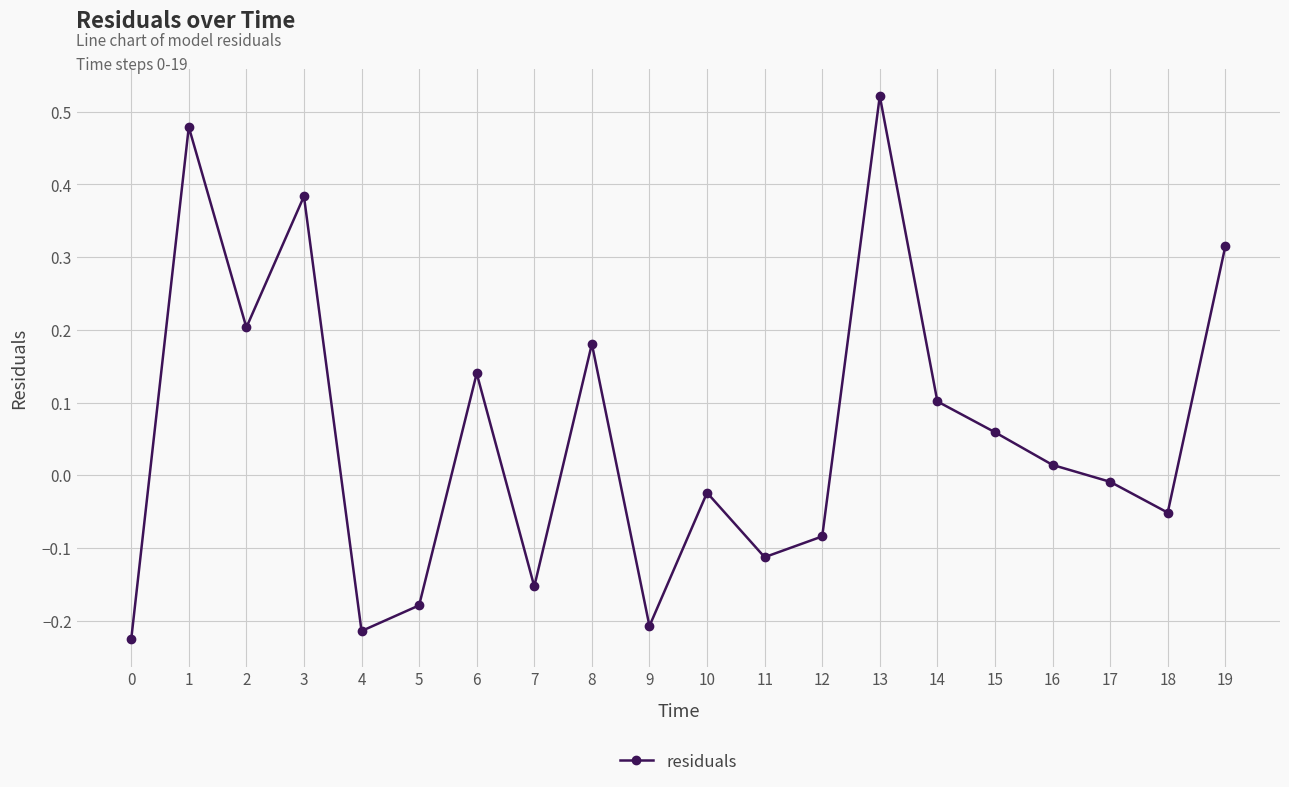

Where is the first local minimum?

2